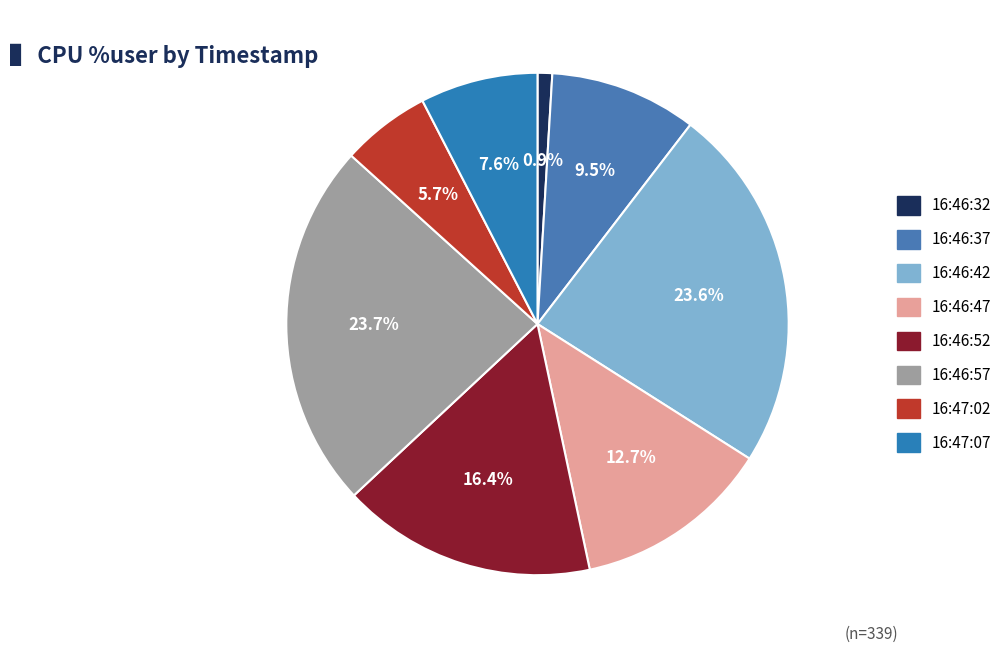

Is it true that 16:46:52 is 5% of the pie?

False